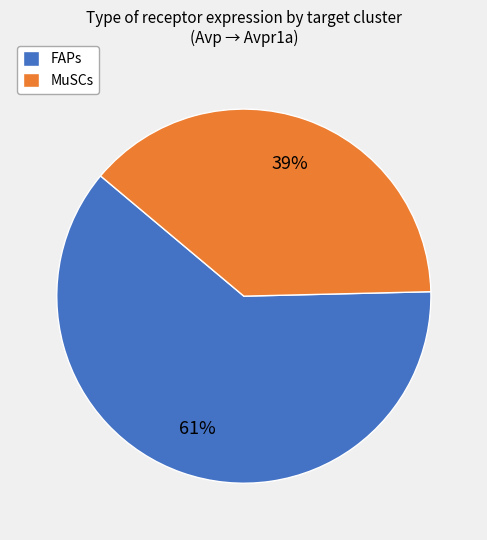

What percentage is the FAPs slice, to the nearest percent?

61%